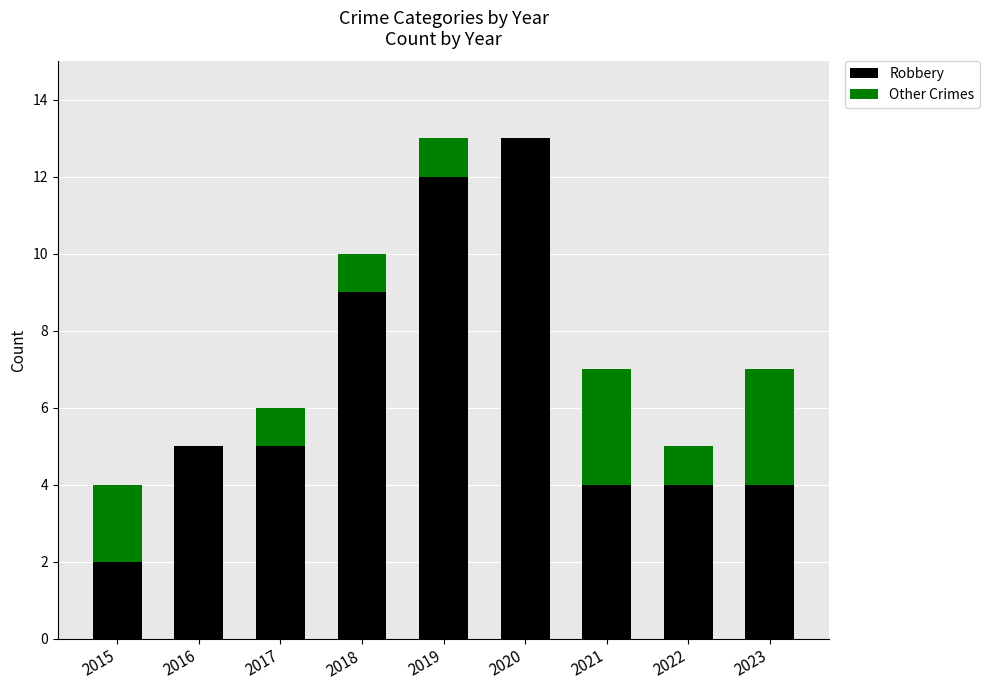

What is the total value across all series at 2016?

5